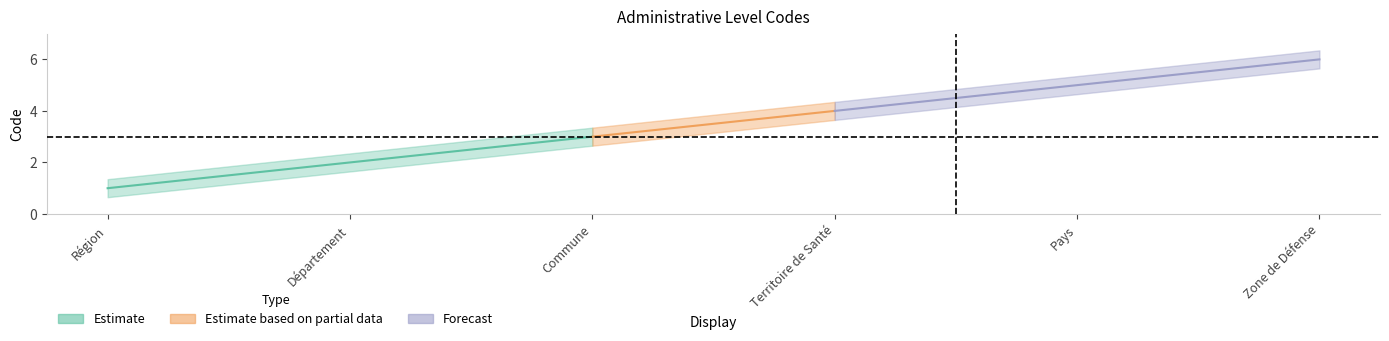

Between Commune and Région, which is larger?

Commune